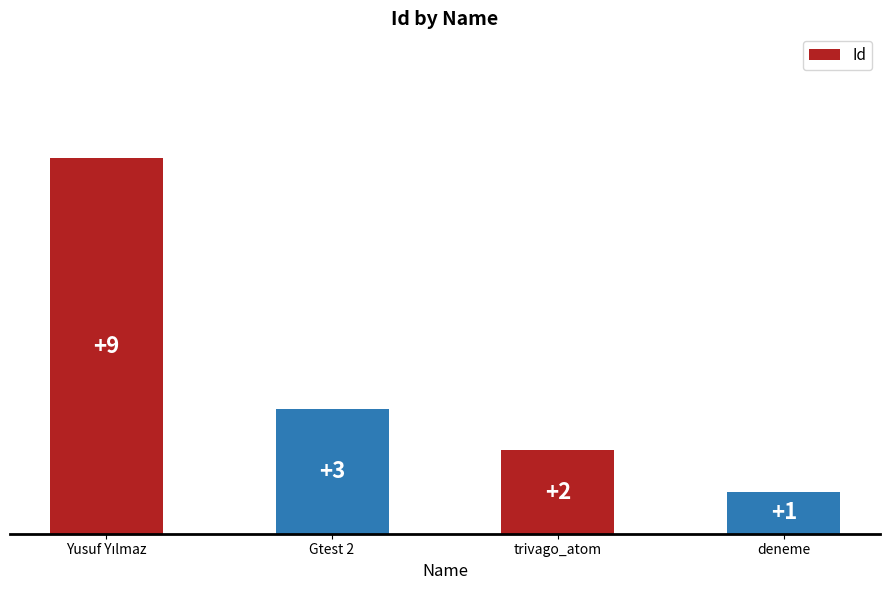

What is the label of the 3rd bar from the left?

trivago_atom